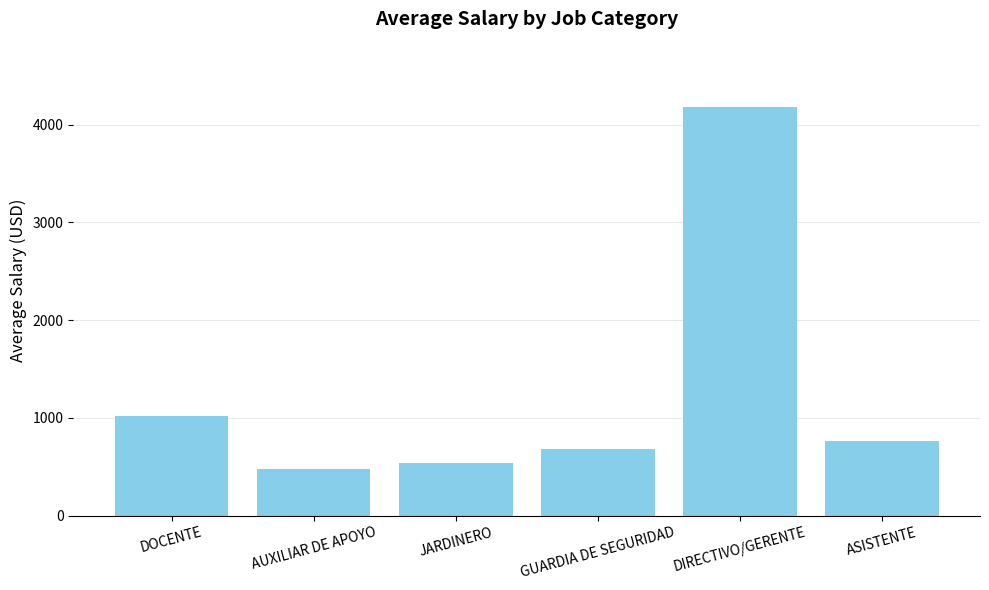

What is the sum of the values at JARDINERO and GUARDIA DE SEGURIDAD?

1220.2